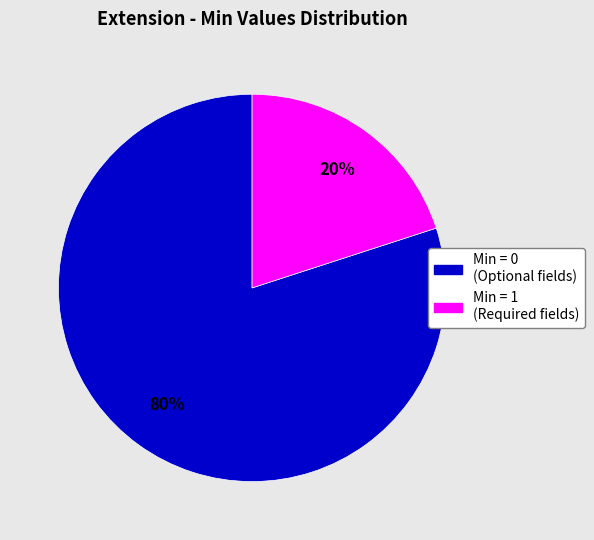

To the nearest percent, what is the difference between the largest and smallest slice percentages?

60%